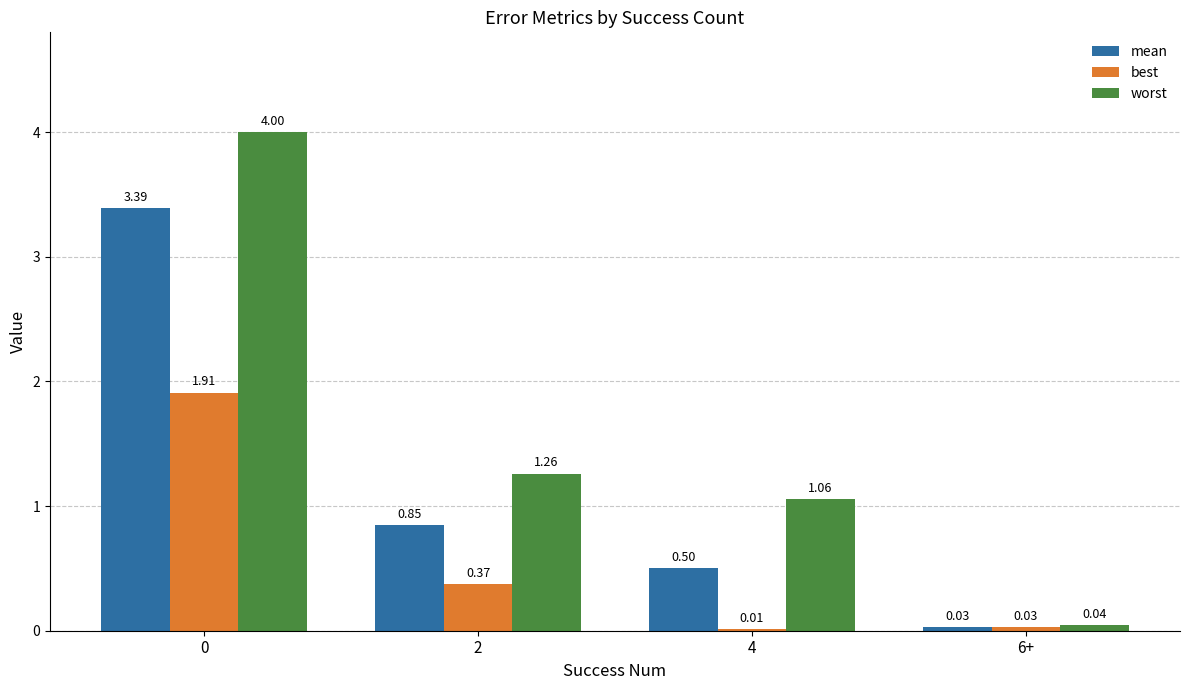

What is the spread (max minus min) of values at 4?

1.0